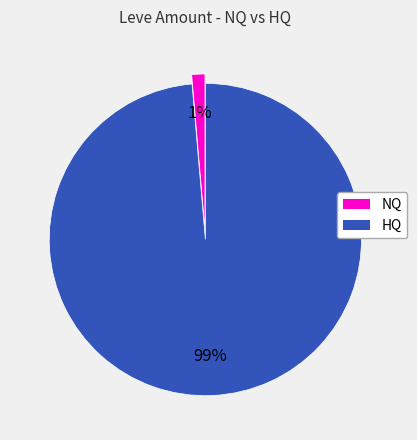

Is there a majority slice in this chart?

Yes